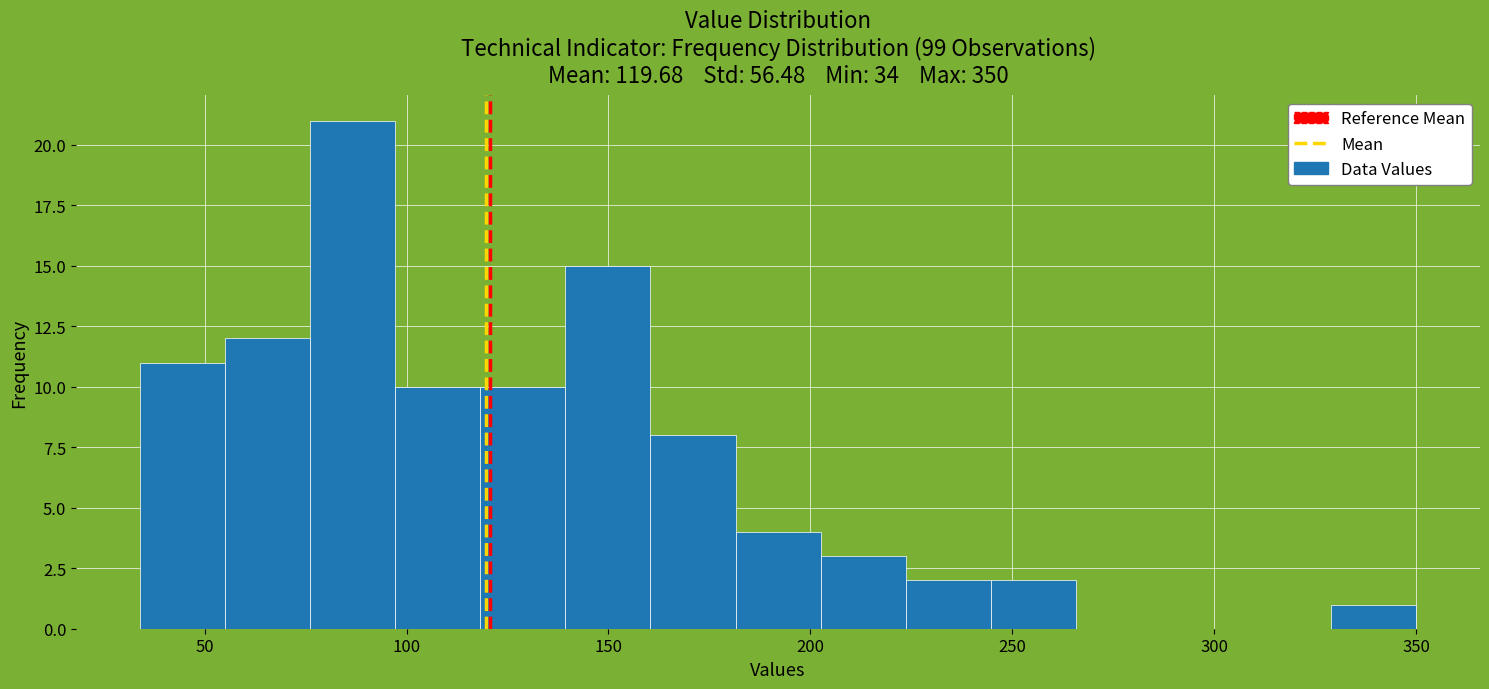

Reading left to right, list every bar in this chart as the range it spans on the x-axis followed by its height. Neither the bar edges nor the heights are printed on the chart, so give them approximately, as read against the axes.

35 to 55: 11
55 to 75: 12
75 to 95: 21
95 to 120: 10
120 to 140: 10
140 to 160: 15
160 to 180: 8
180 to 205: 4
205 to 225: 3
225 to 245: 2
245 to 265: 2
265 to 285: 0
285 to 310: 0
310 to 330: 0
330 to 350: 1